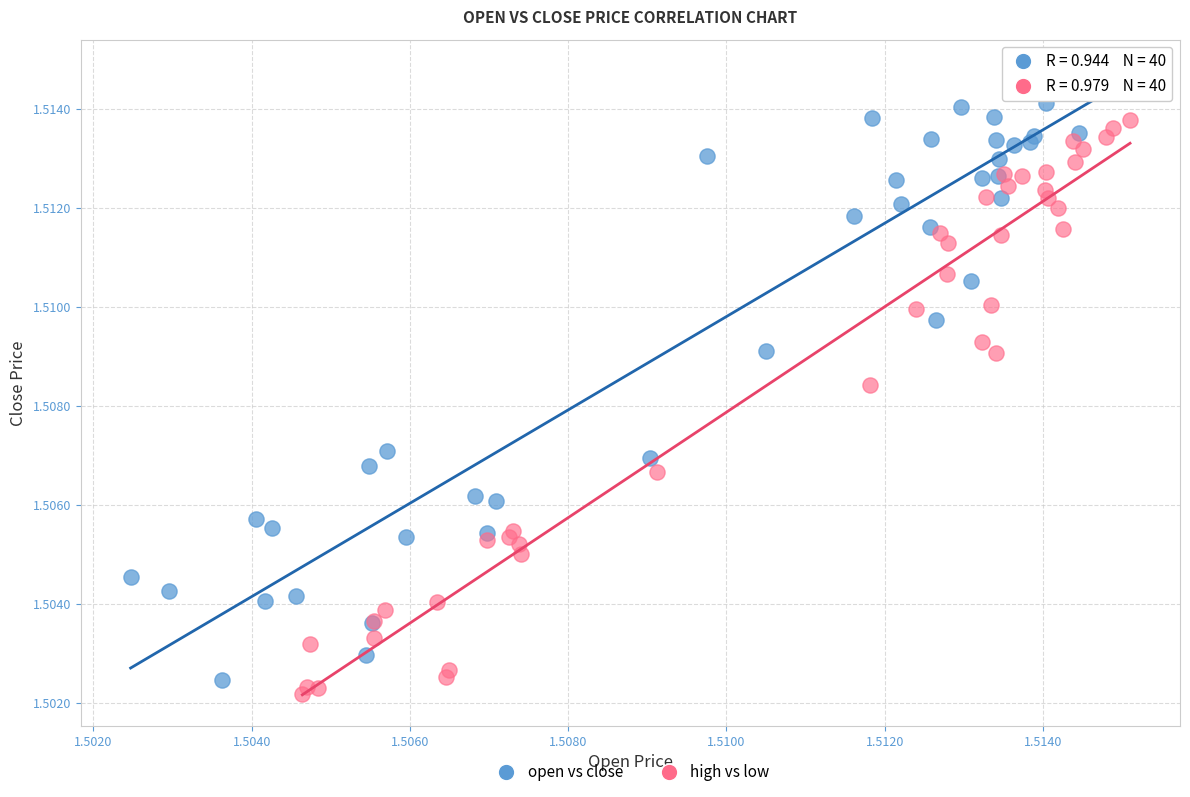

Which series has the largest Y range (max minus min)?

open vs close